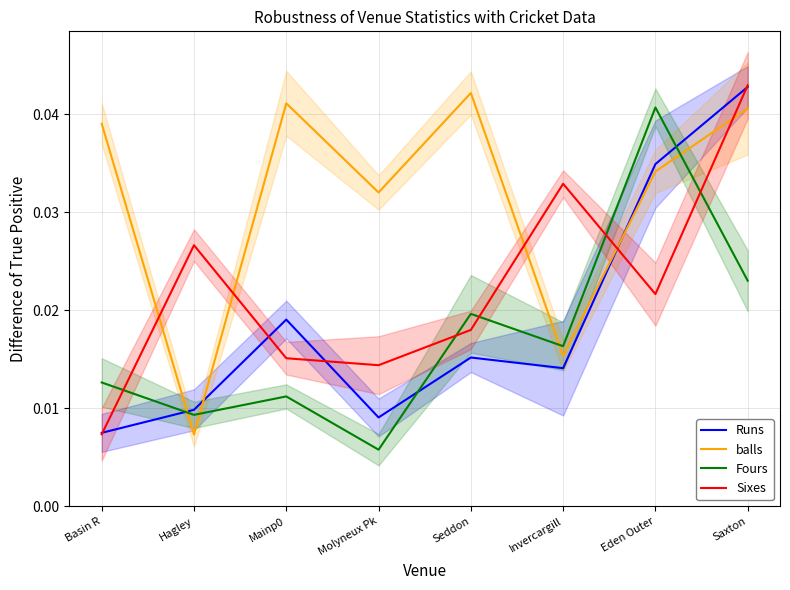

At Saxton, list the series in order from largest to smallest.

Sixes, Runs, balls, Fours